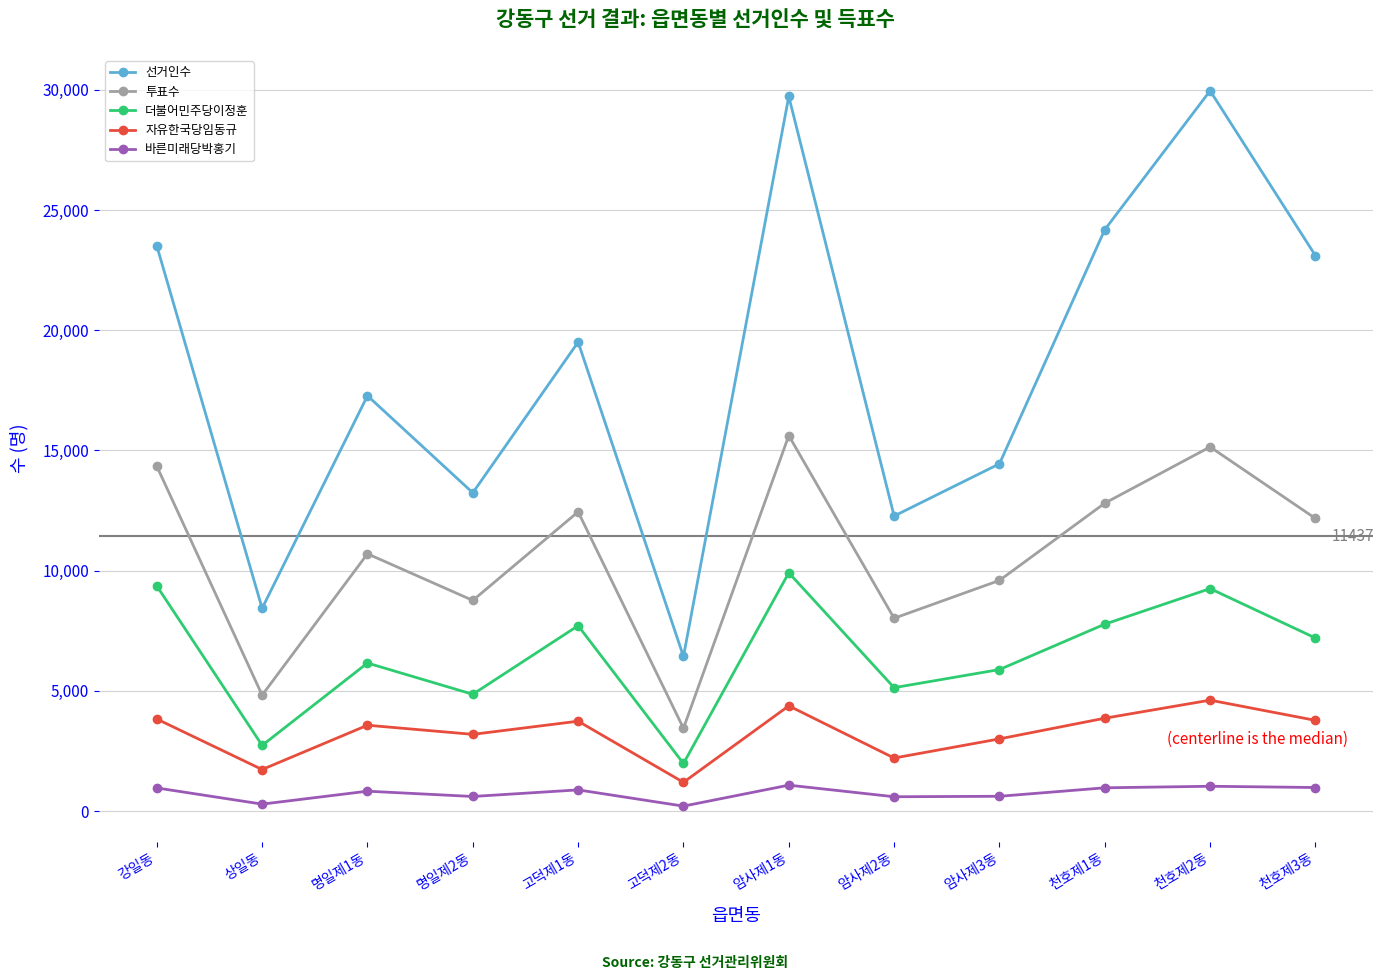

At which label does 선거인수 reach its minimum?

고덕제2동